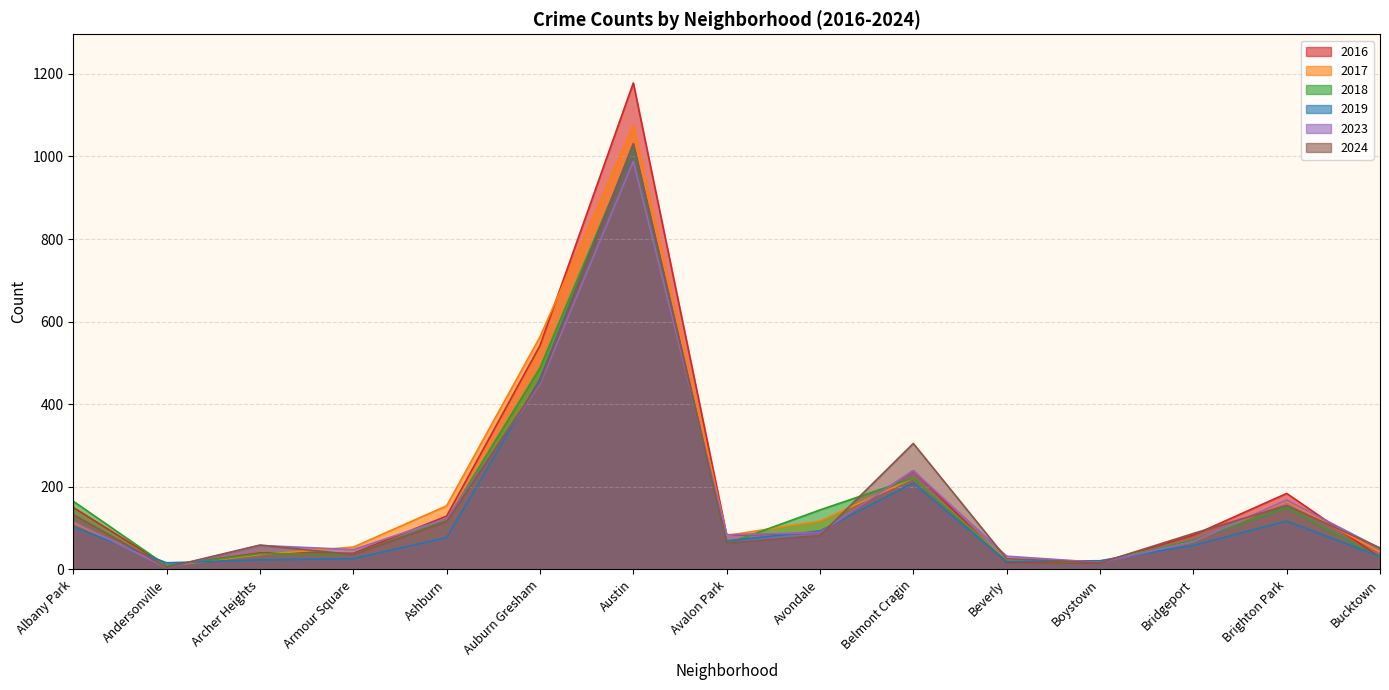

Does the chart have visible grid lines?

Yes